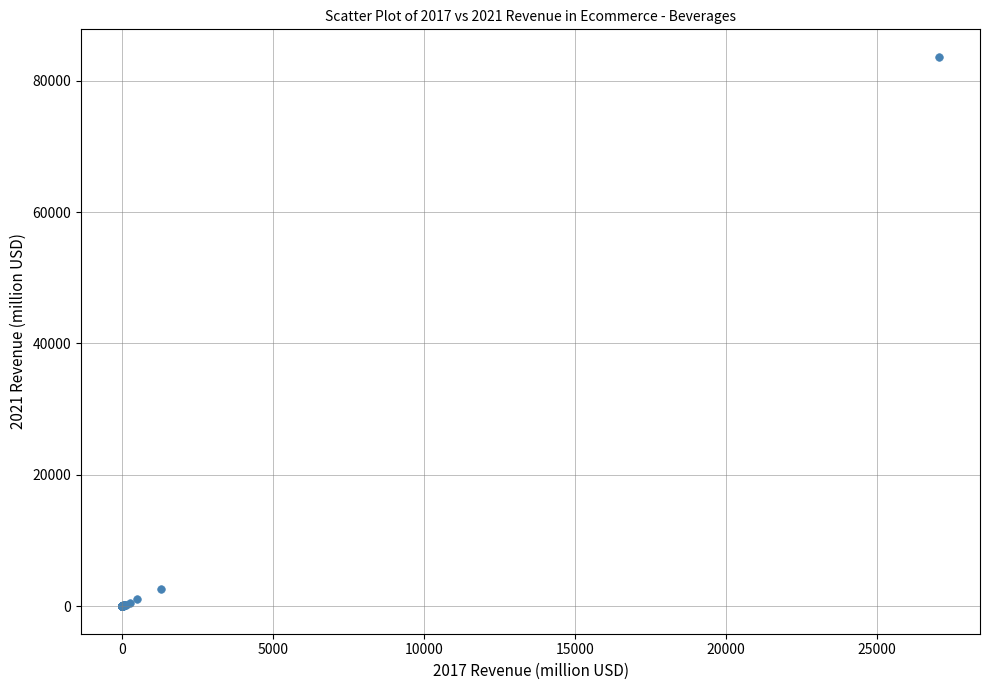

What Y value in the scatter plot is closest to 41820?

2594.0